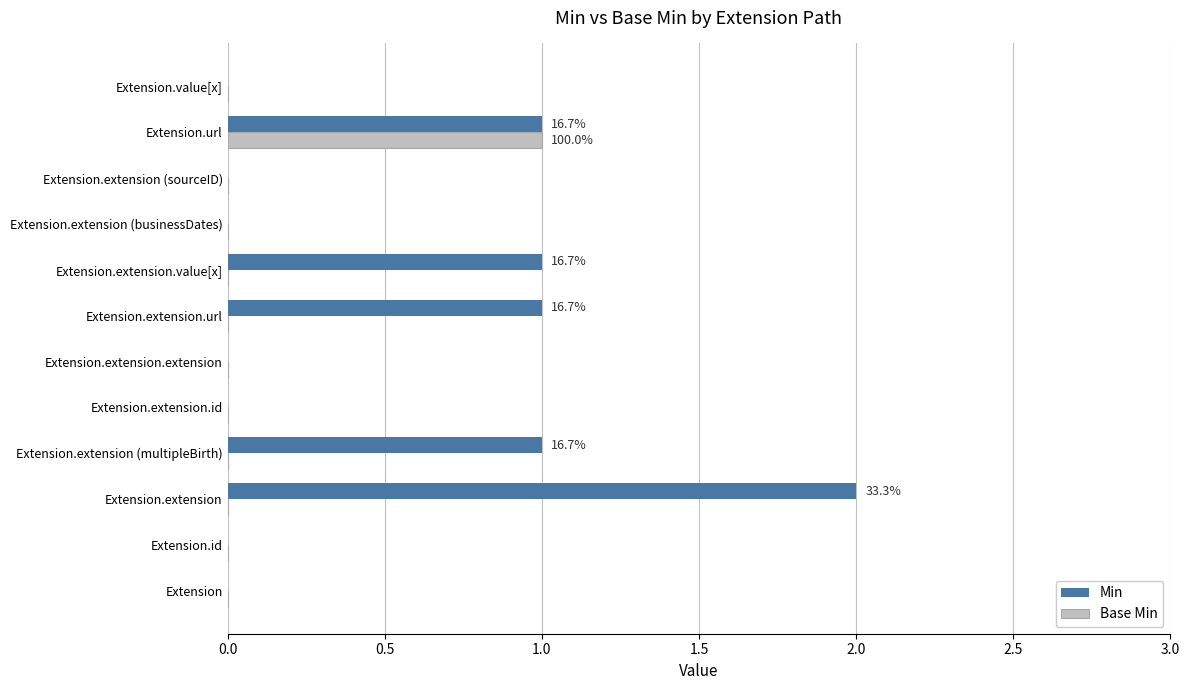

The Min series shows -1 at Extension.extension.id. True or false?

False